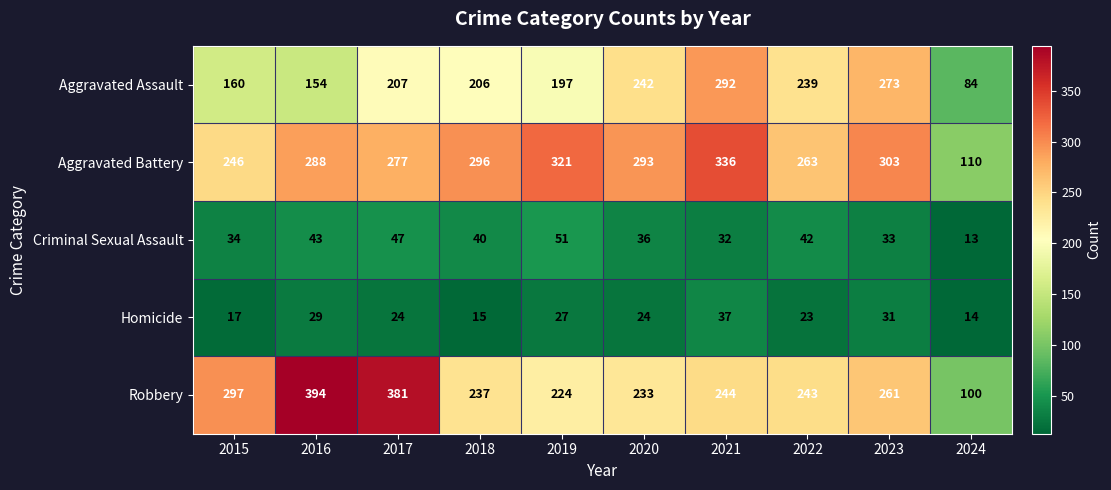

At which category is the sum across all series the highest?

2021